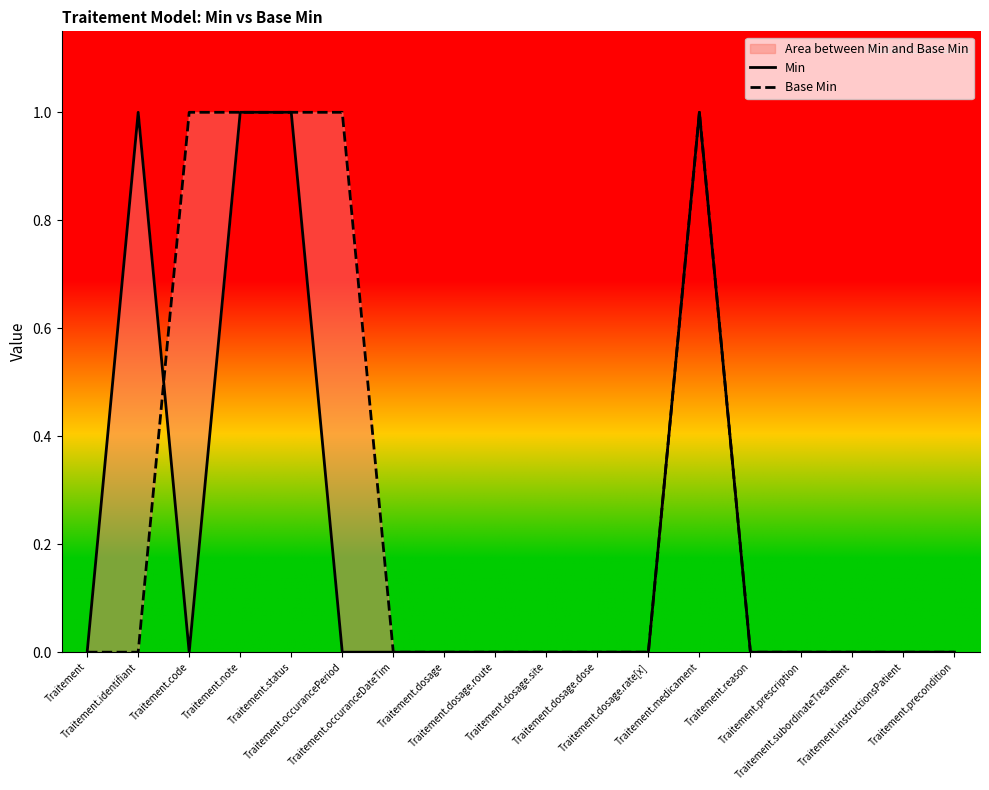

What is the difference between the maximum and minimum values in the Base Min series?

1